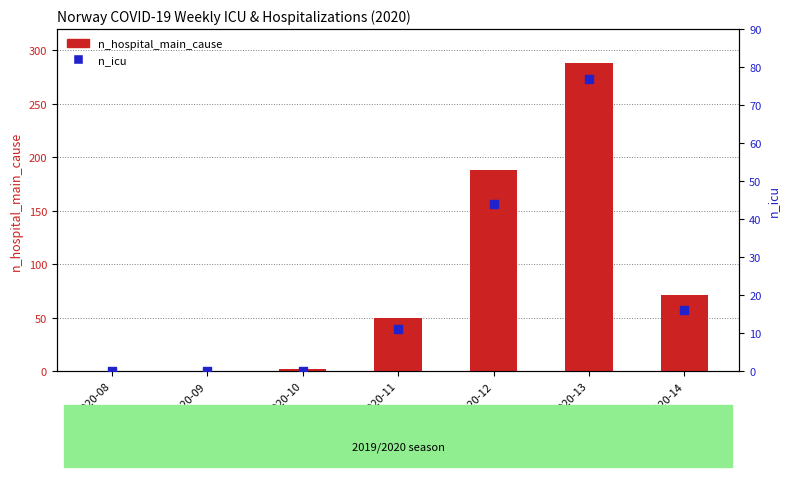

Which series reaches the maximum Y coordinate?

n_hospital_main_cause